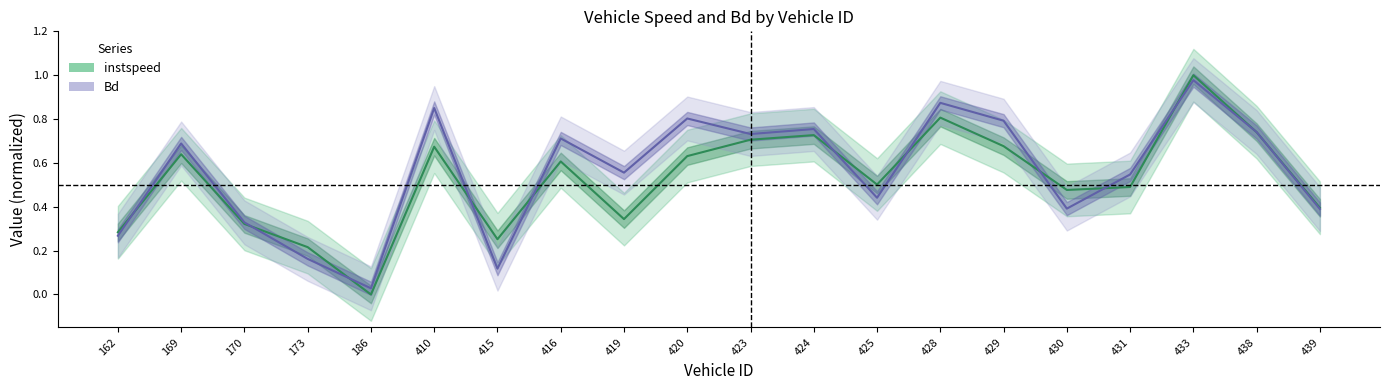

At which label does Bd reach its peak?

433